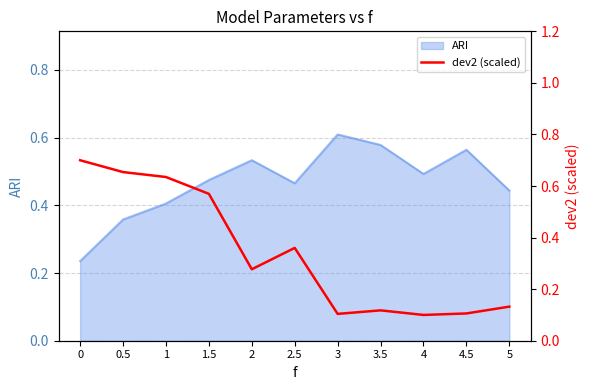

True or false: ARI has a value of 0.2 at 1.

False